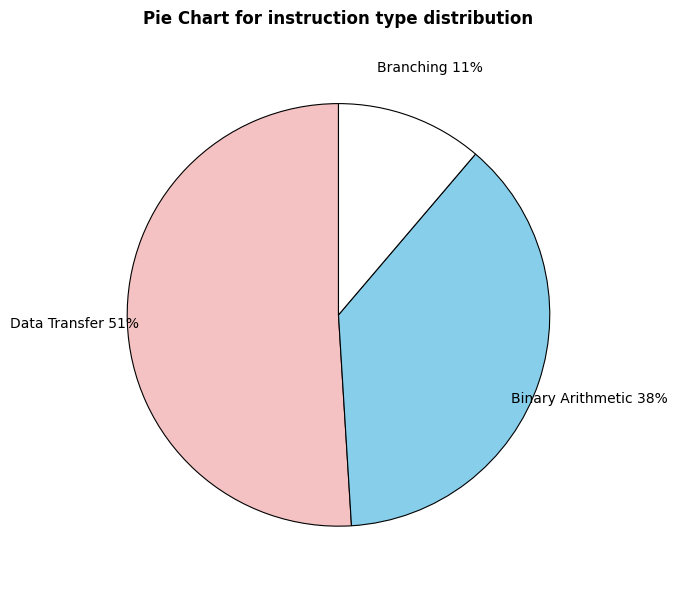

Which category accounts for the majority?

Data Transfer